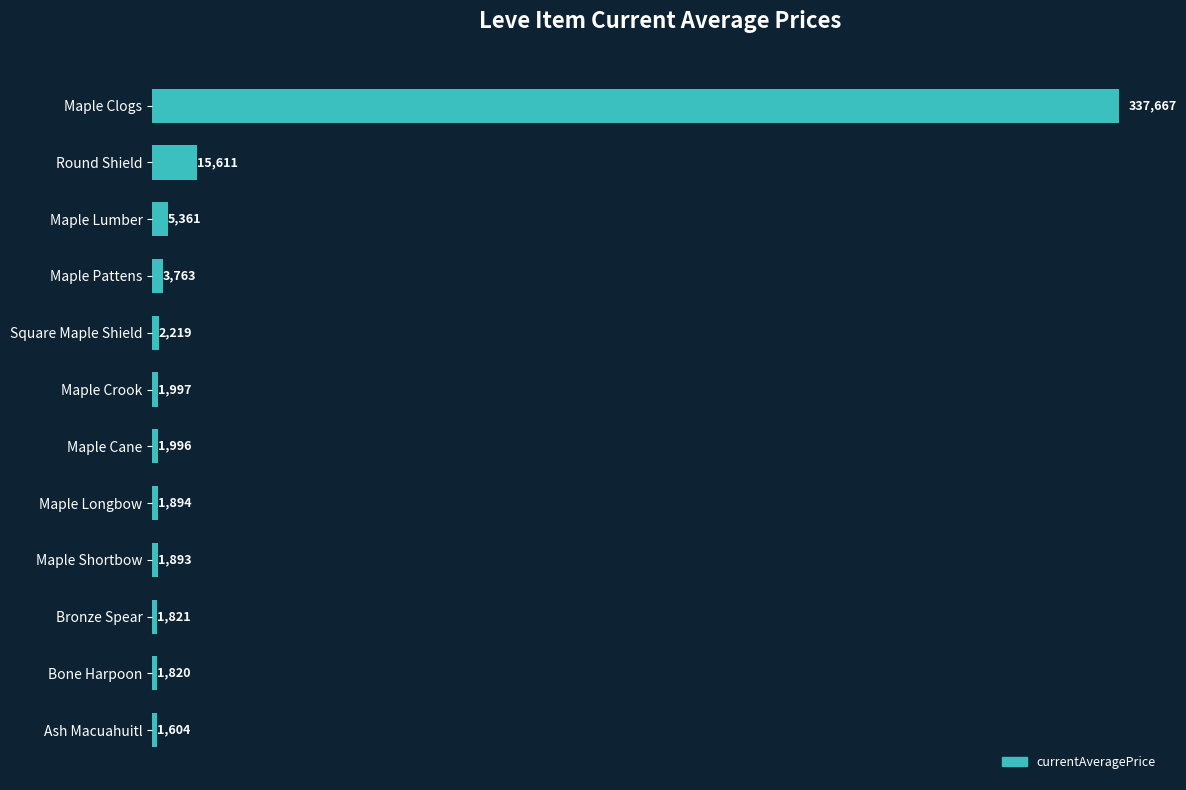

What is the value of the 12th bar from the top?

1604.0